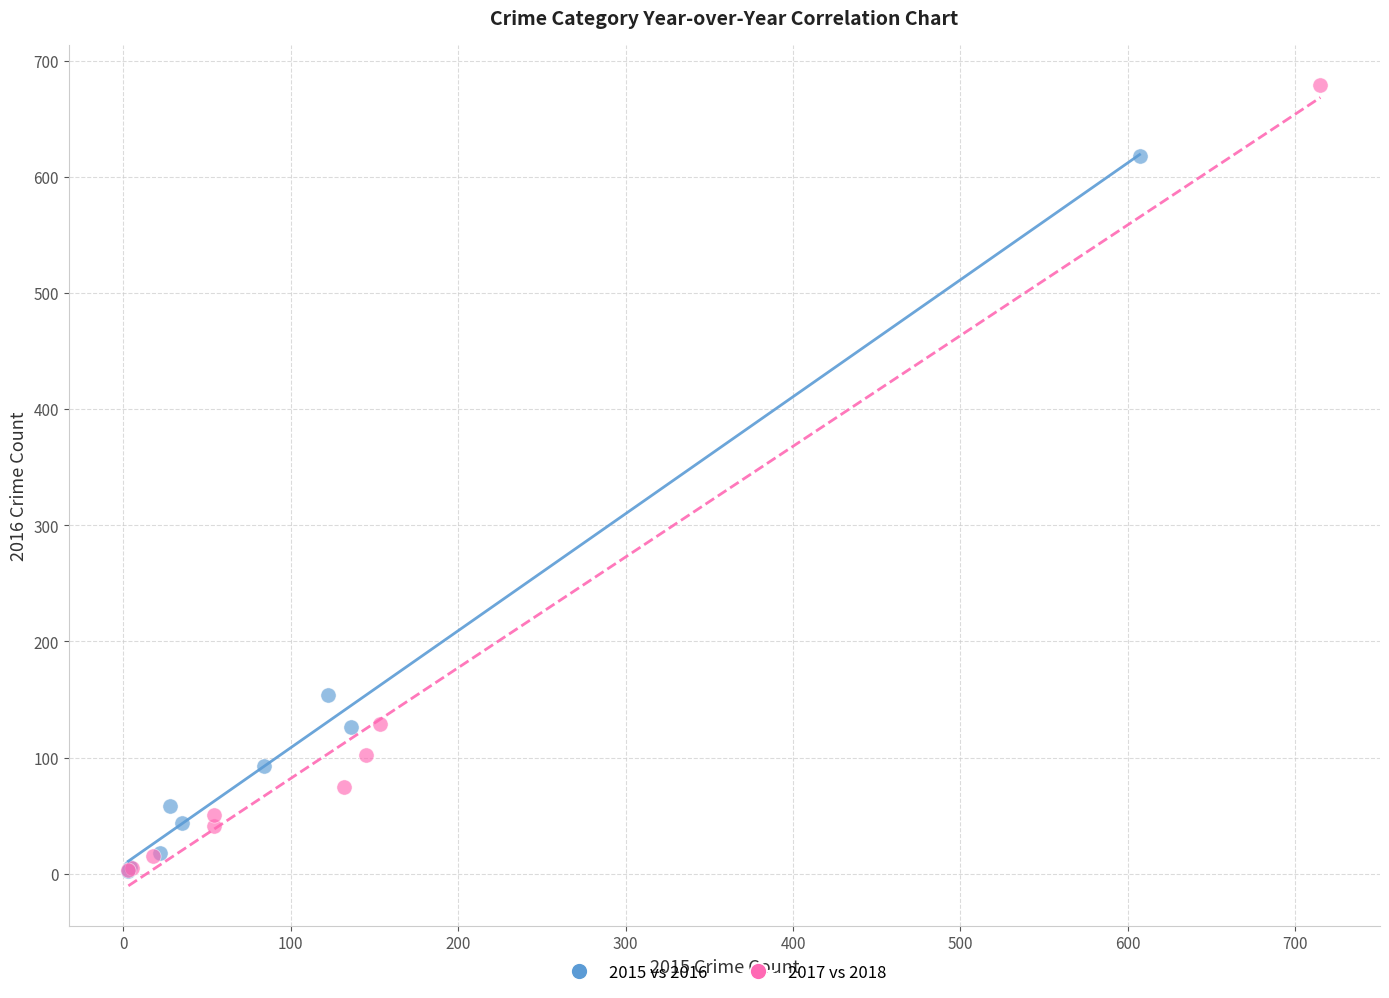

Which series has the widest spread of Y values?

2017 vs 2018